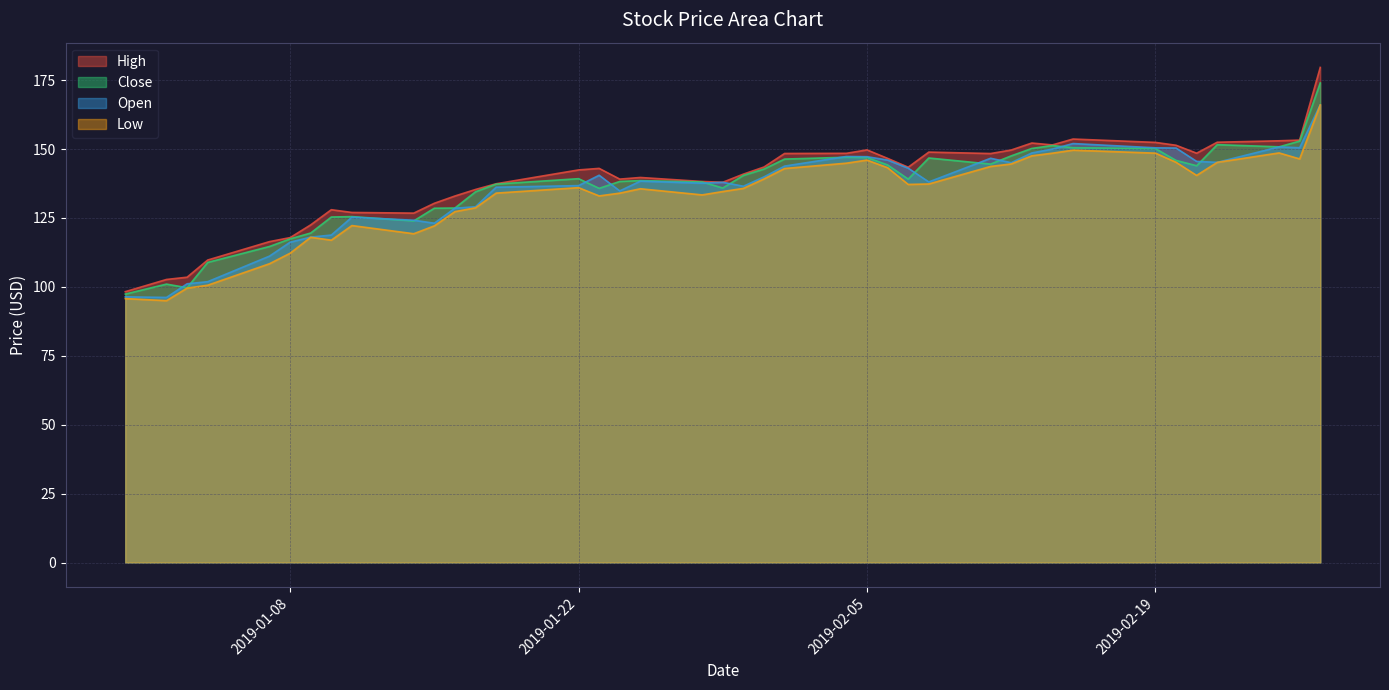

True or false: Close and High cross at least once.

False